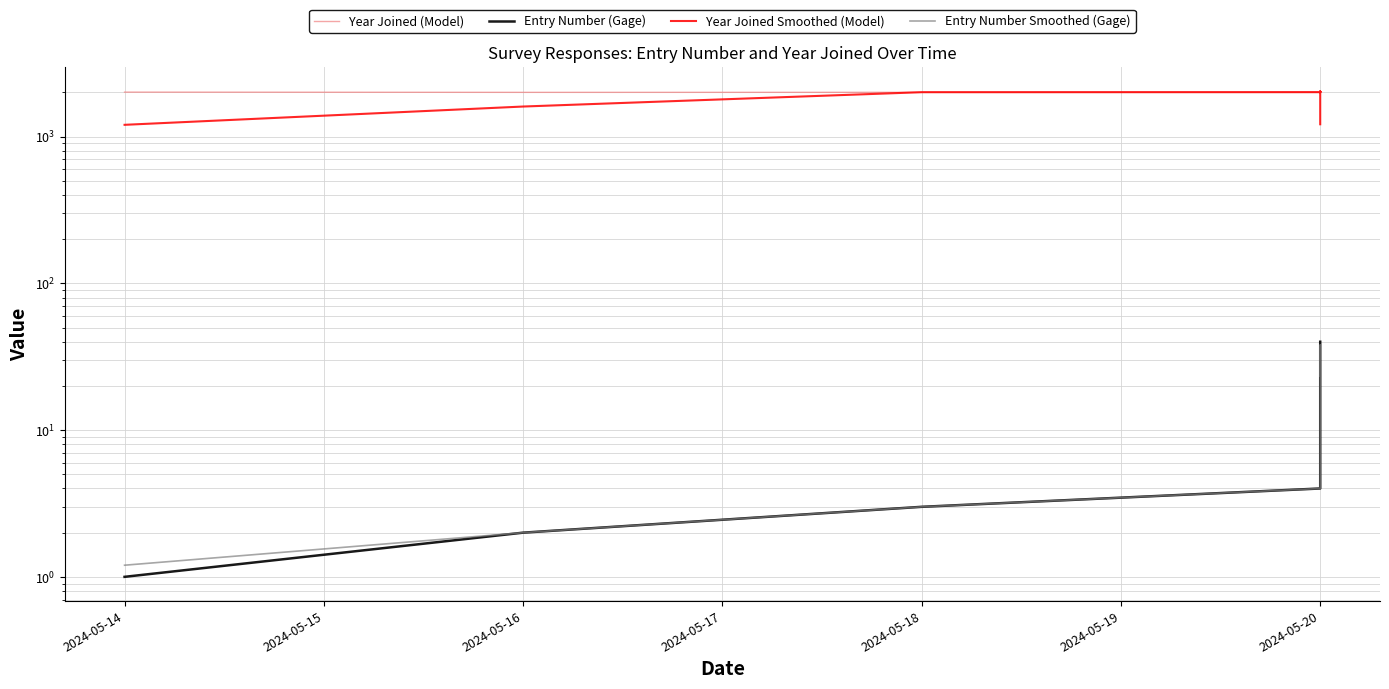

True or false: Entry Number (Gage) and Year Joined (Model) cross at least once.

False